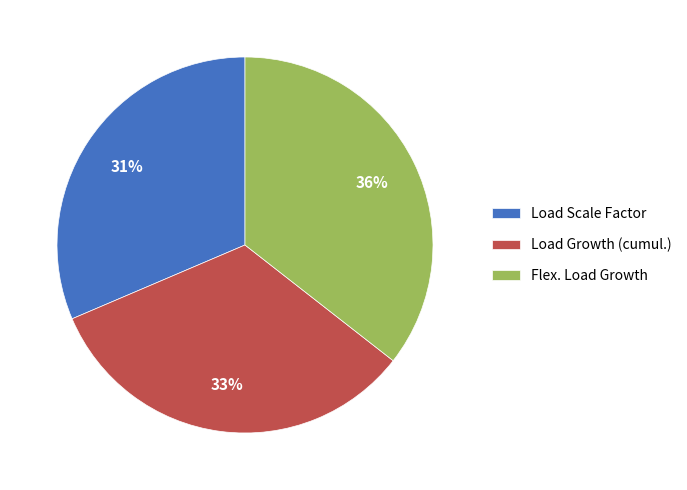

True or false: Load Scale Factor accounts for 17% of the total.

False